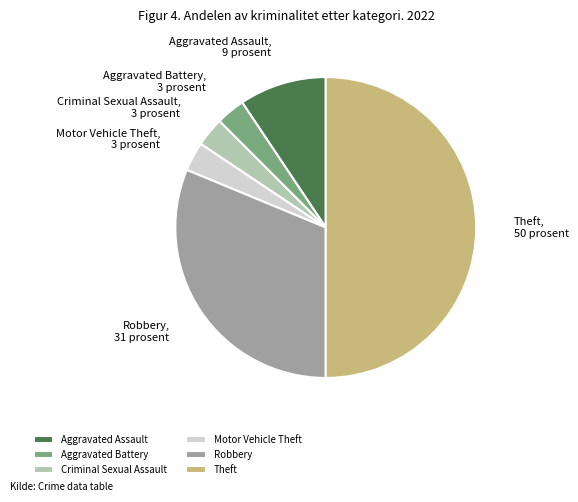

Does Motor Vehicle Theft account for over 50% of the chart?

No